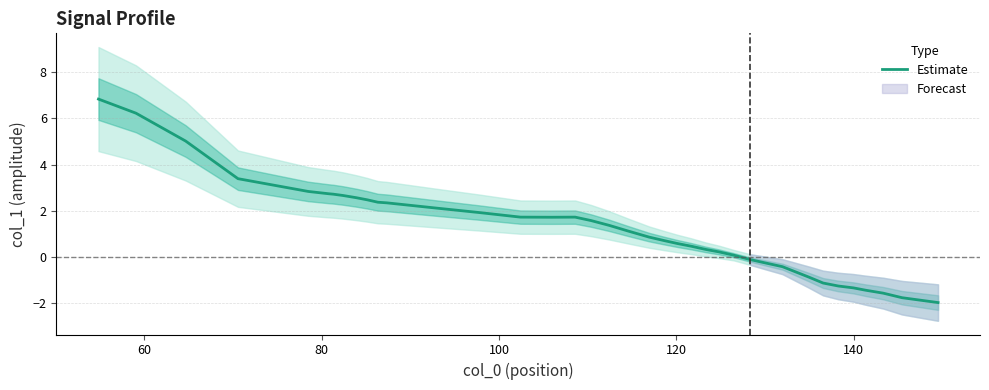

What is the maximum value for Estimate?

6.8